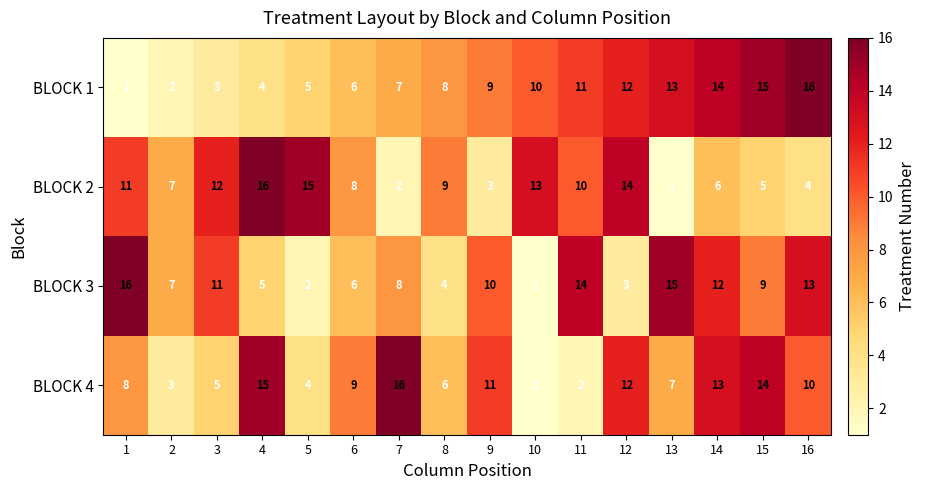

What is the maximum value for BLOCK 4?

16